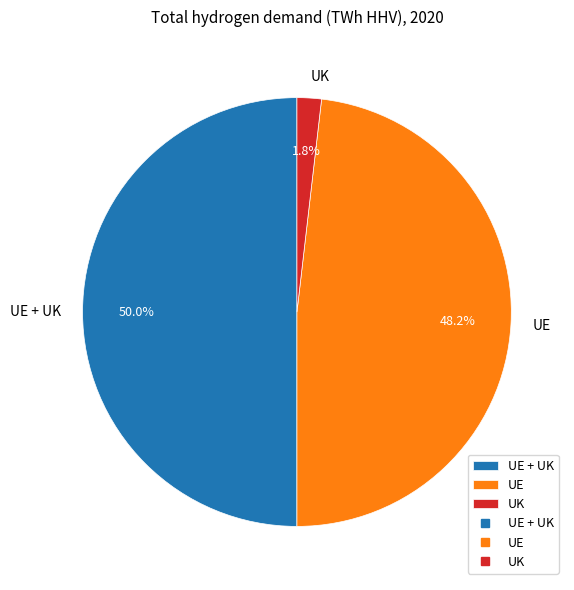

What is the total percentage of UK and UE?

50.0%